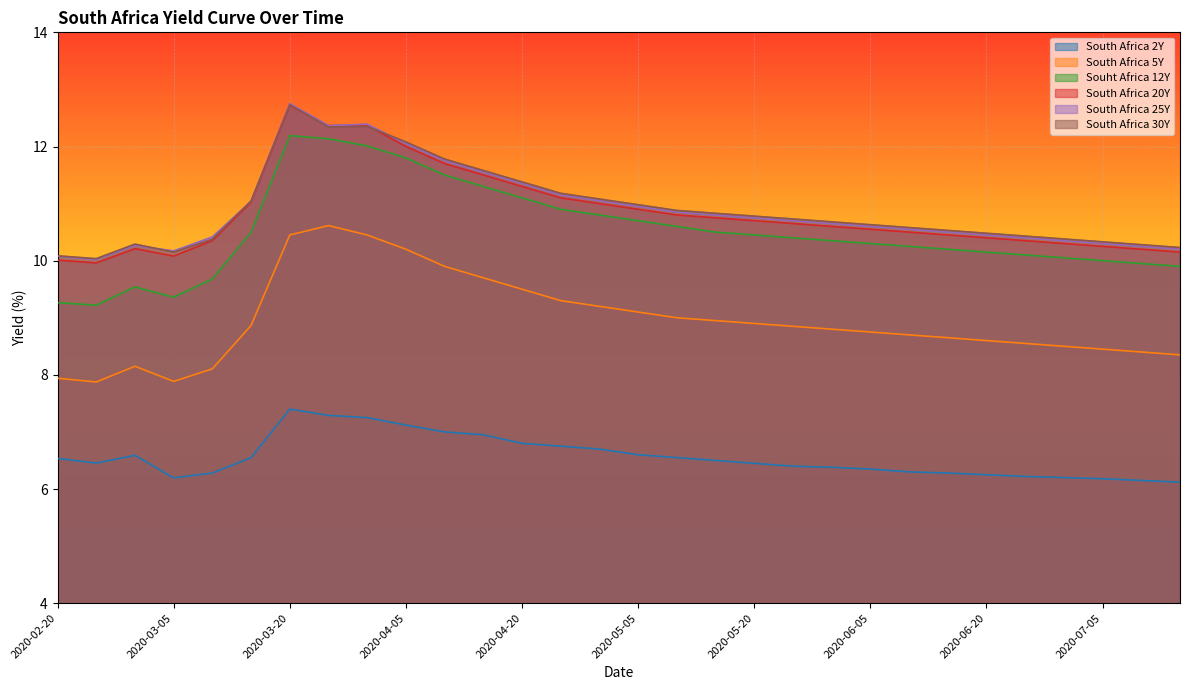

How many lines are shown in the chart?

6